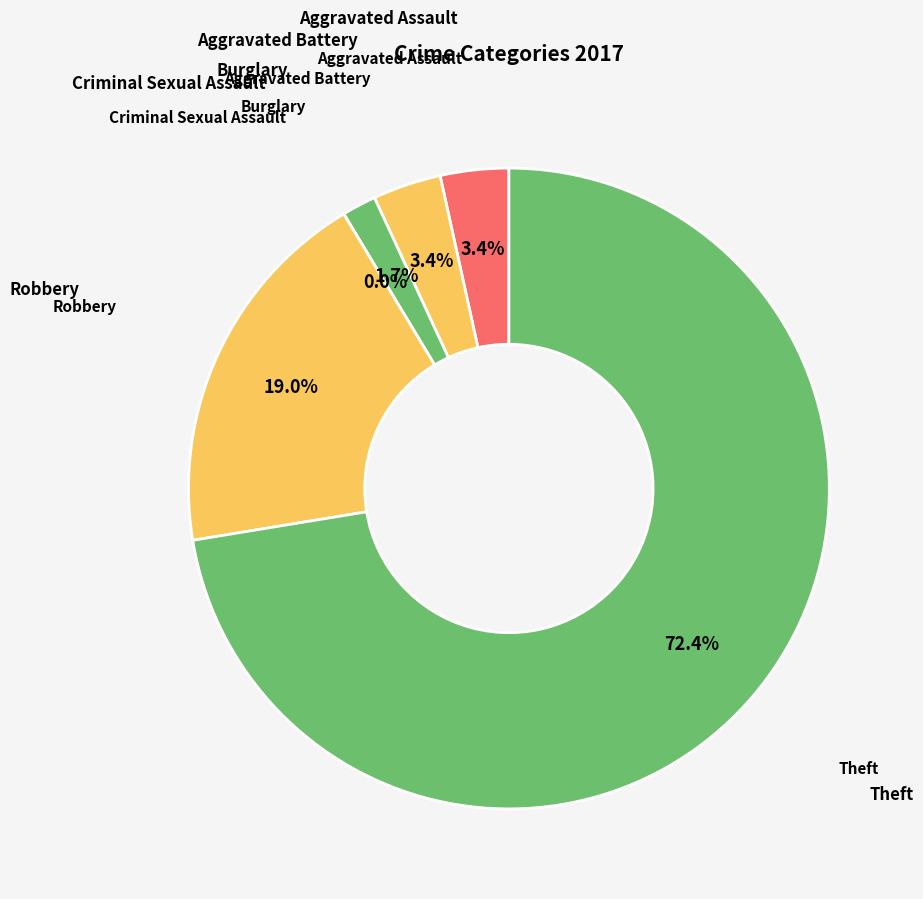

What is the change in value from Criminal Sexual Assault to Theft?

+42